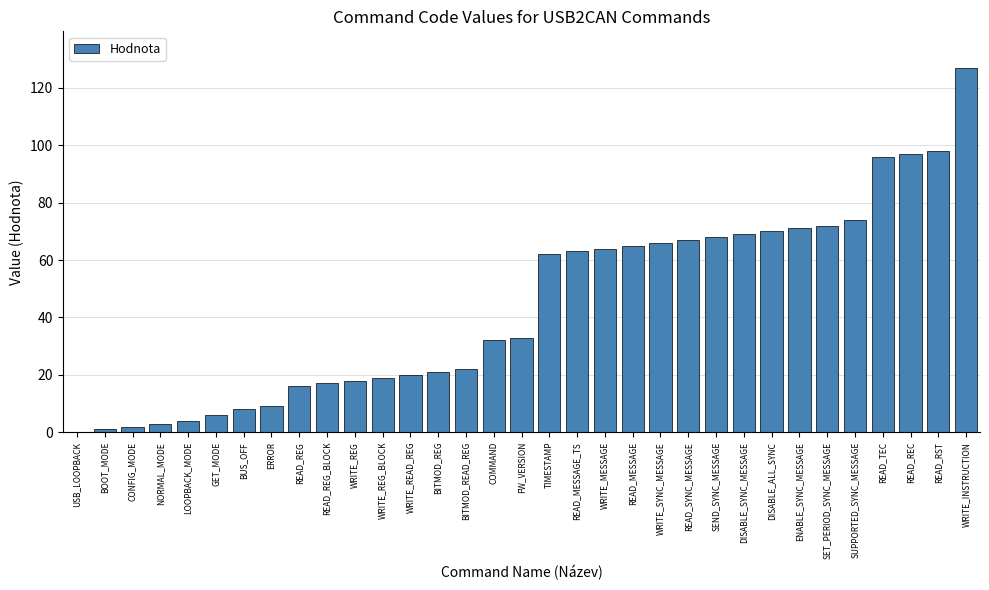

What value does the data have at ENABLE_SYNC_MESSAGE?

71